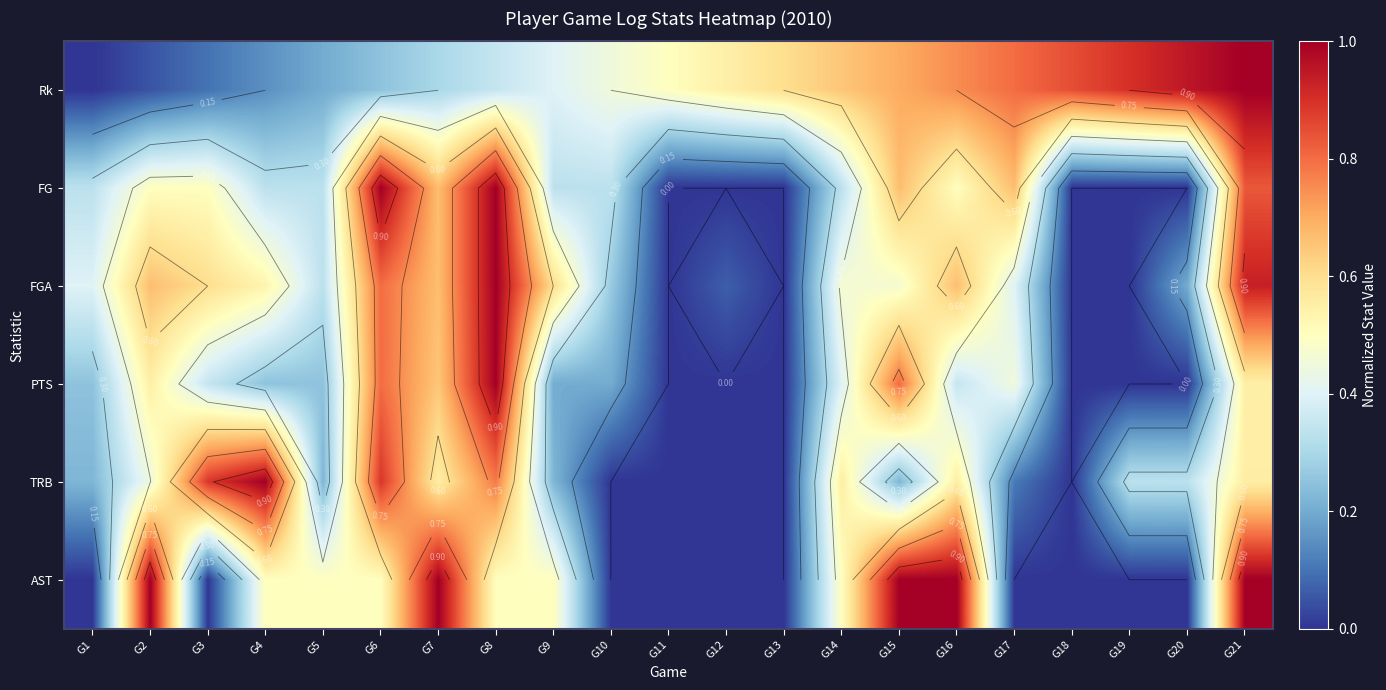

The AST series shows 0.7 at G8. True or false?

False